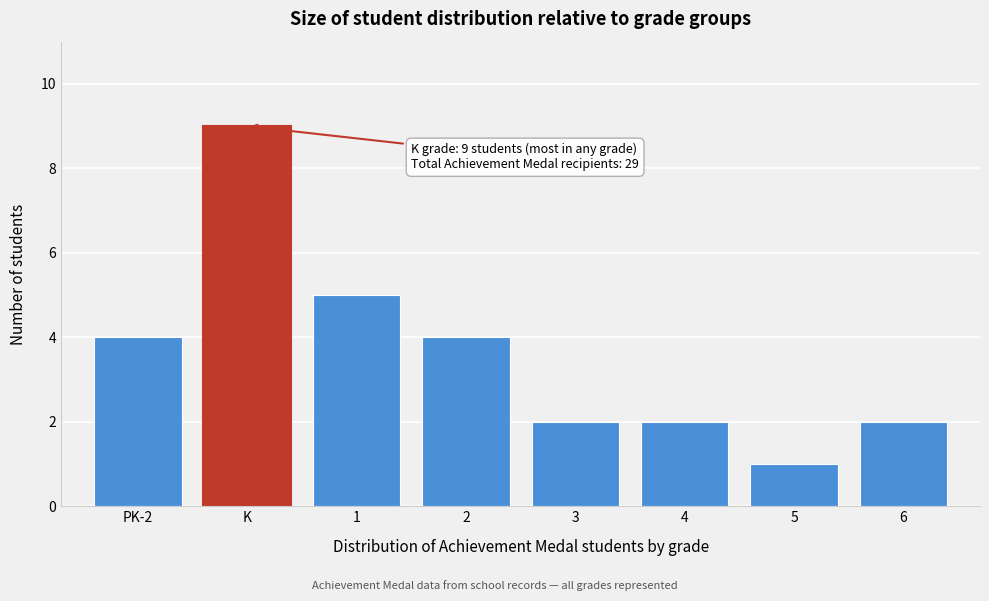

Reading left to right, list all the values displayed in this chart.

4	9	5	4	2	2	1	2